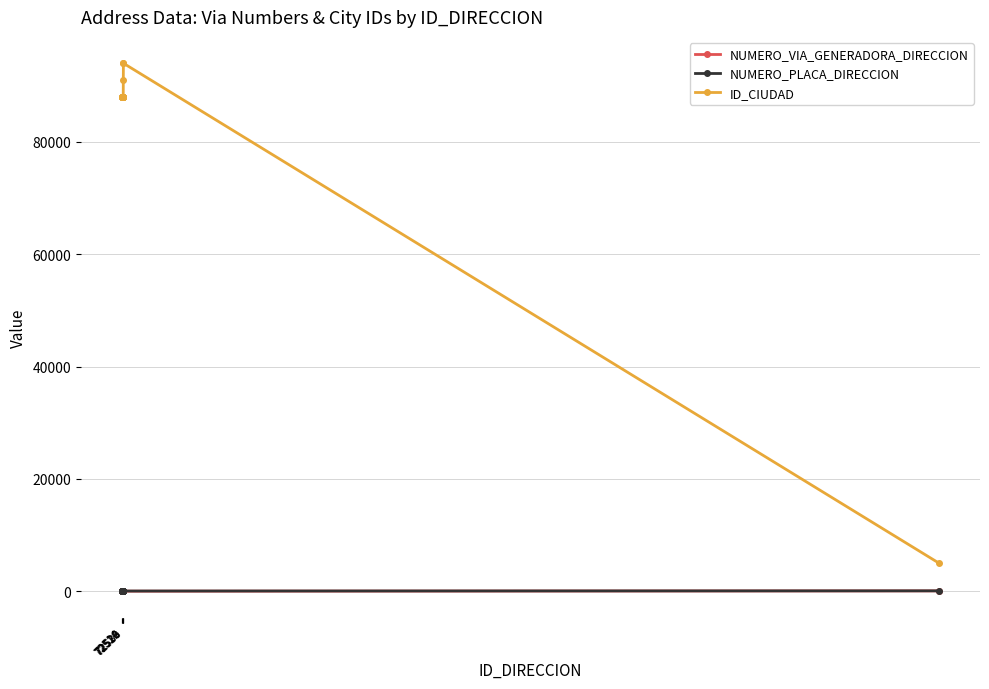

True or false: NUMERO_VIA_GENERADORA_DIRECCION and ID_CIUDAD cross at least once.

False